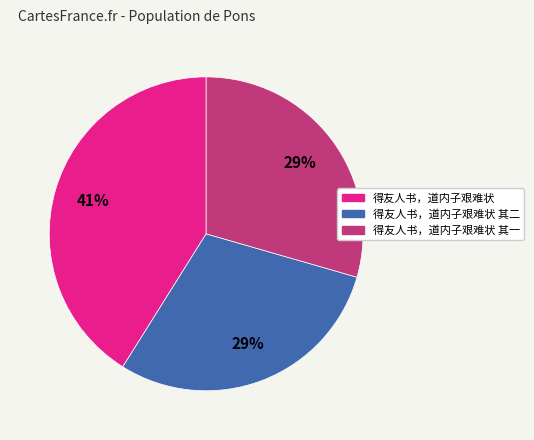

To the nearest percent, what is the average slice percentage?

33%